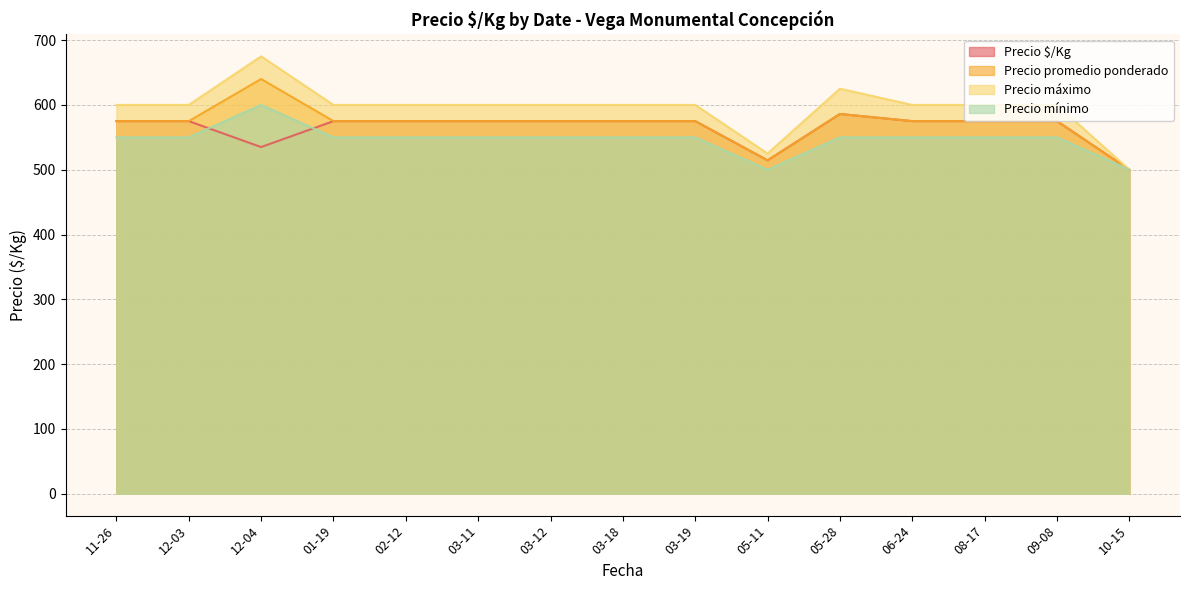

Is the value of Precio mínimo at 2021-12-28 greater than the value of Precio máximo at 2021-10-15?

Yes